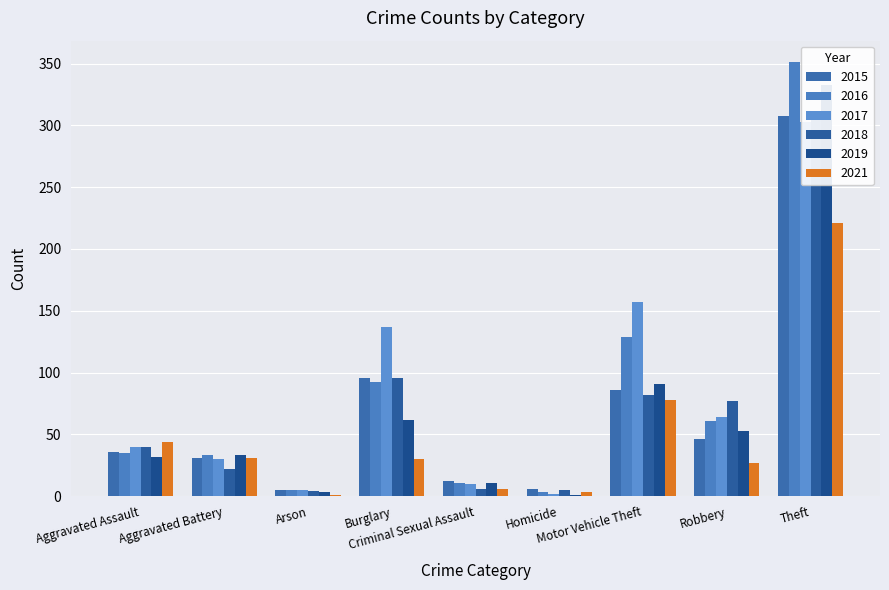

What is the approximate value of 2019 at Motor Vehicle Theft, to the nearest 50?

100